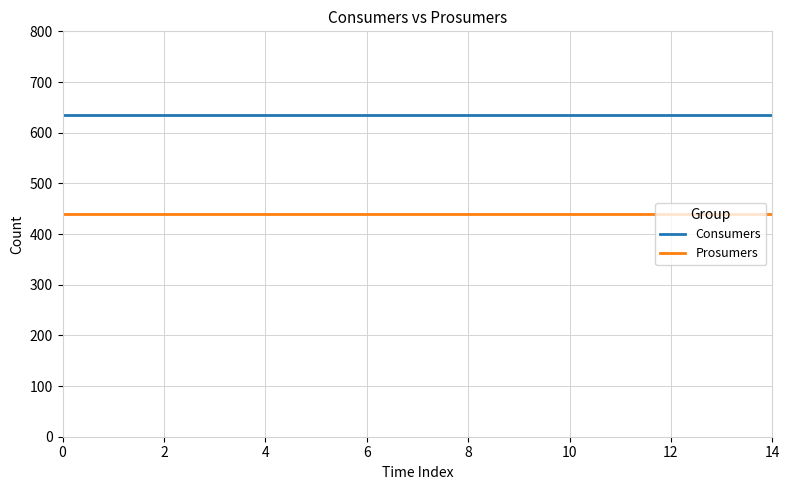

True or false: Prosumers and Consumers cross at least once.

False